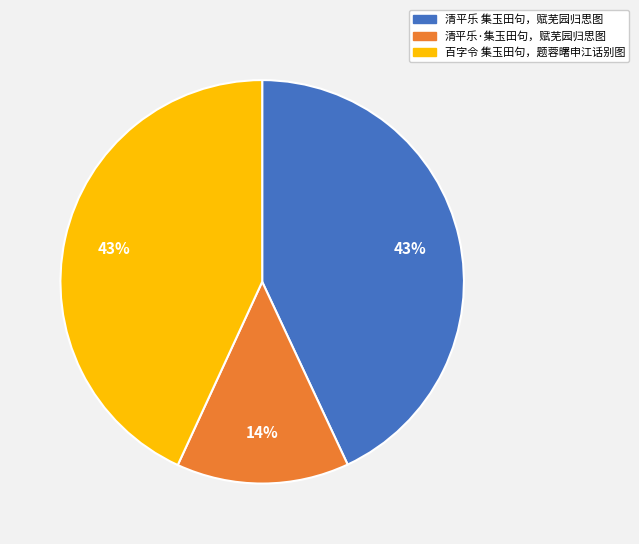

Combined, do 清平乐·集玉田句，赋芜园归思图 and 清平乐 集玉田句，赋芜园归思图 account for over 50%?

Yes